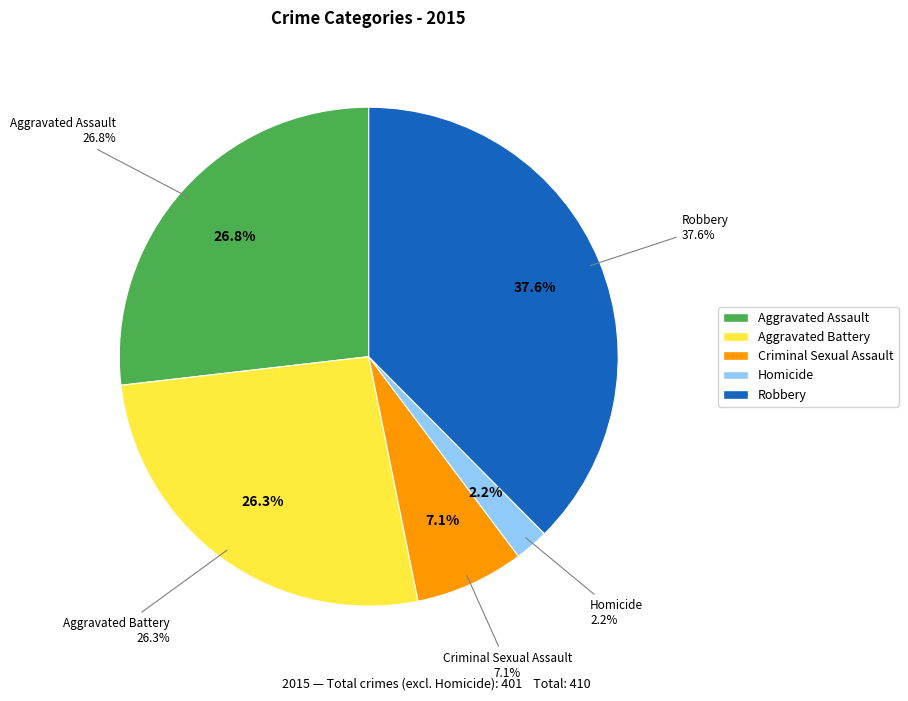

What is the change in value from Aggravated Assault to Aggravated Battery?

-2